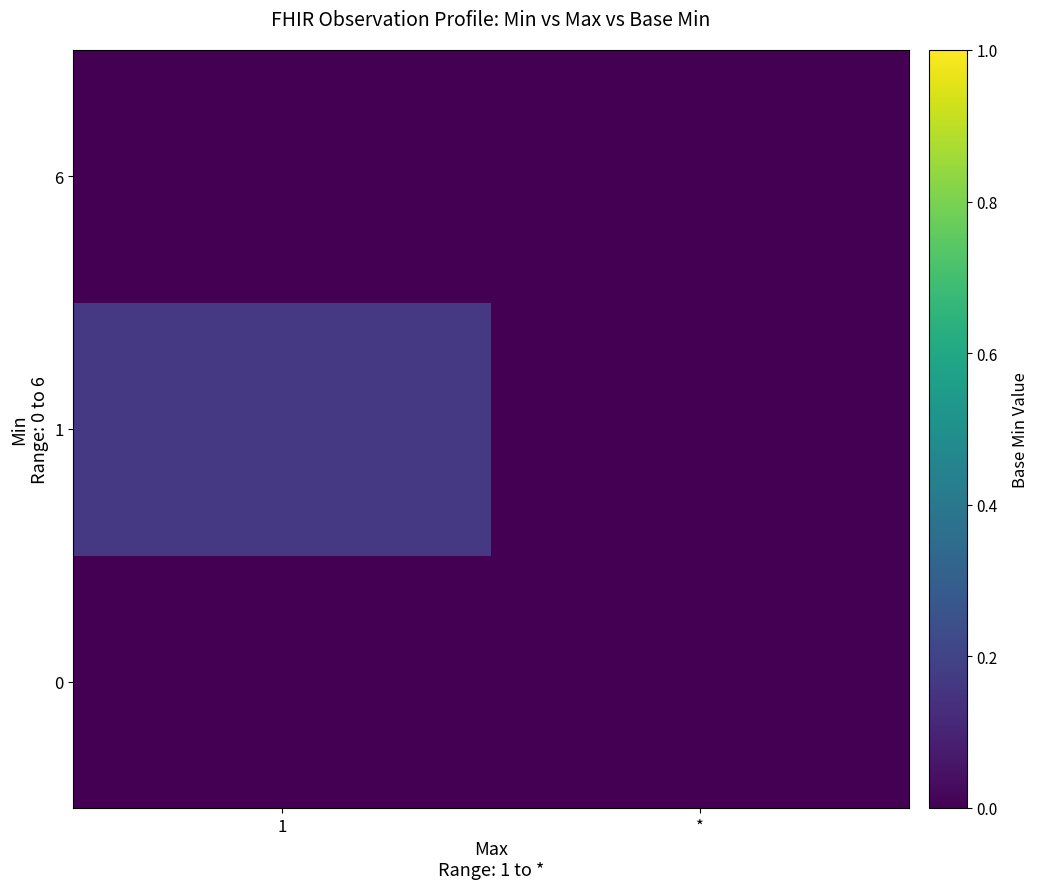

Reading left to right, list all the values displayed in this chart.

0: 1=0.0	*=0.0
1: 1=0.2	*=0.0
6: 1=0.0	*=0.0